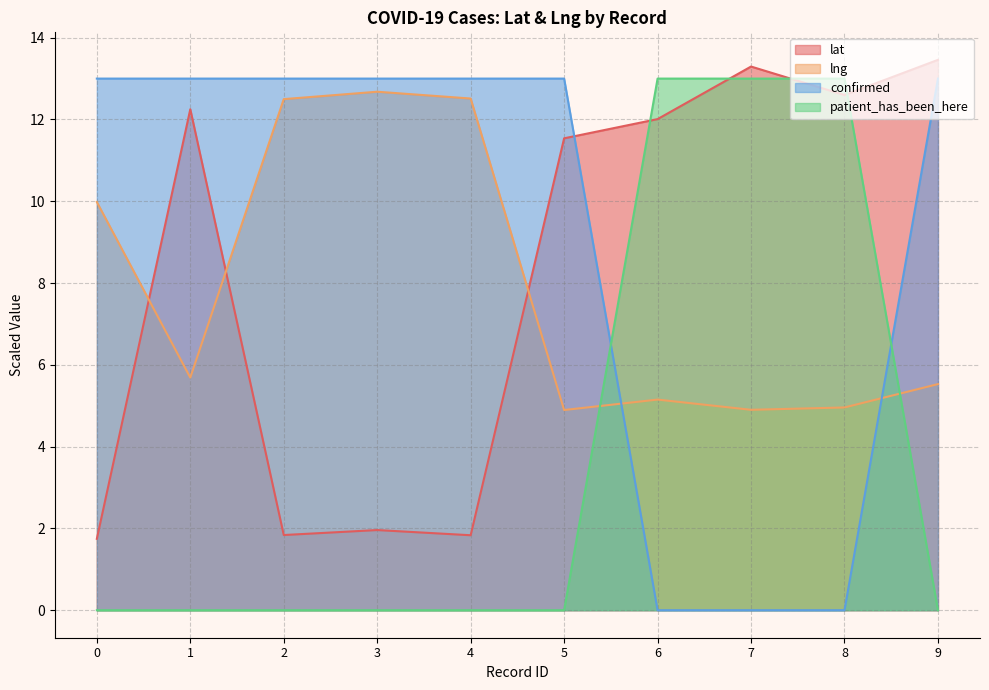

Is it true that lat equals 1.8 at 4?

True